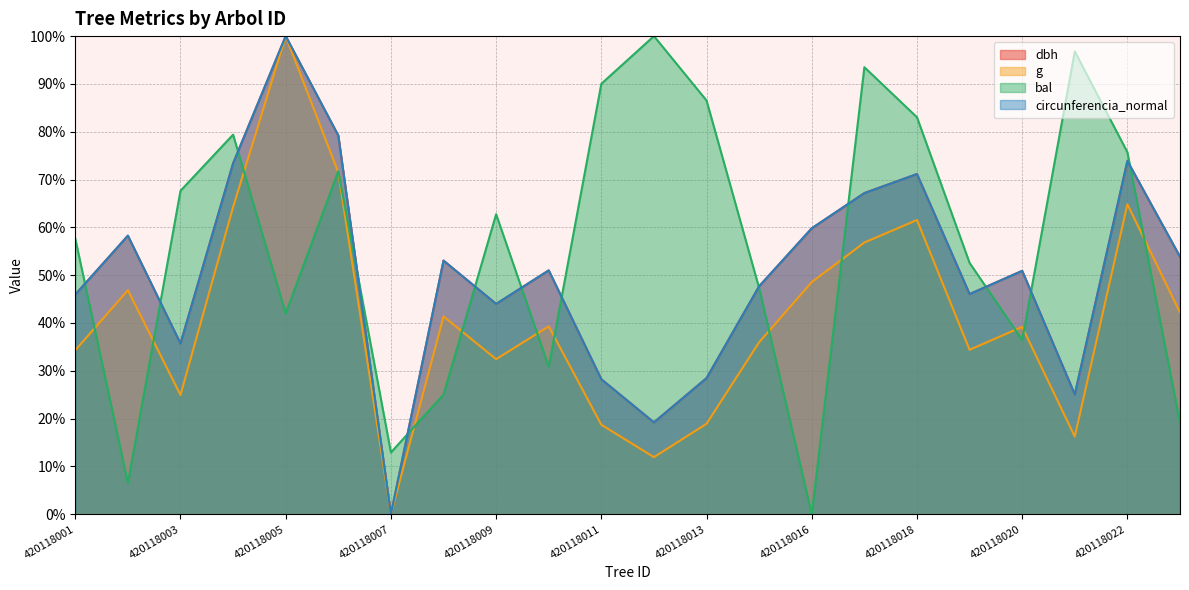

What is the greatest value displayed?

100.0